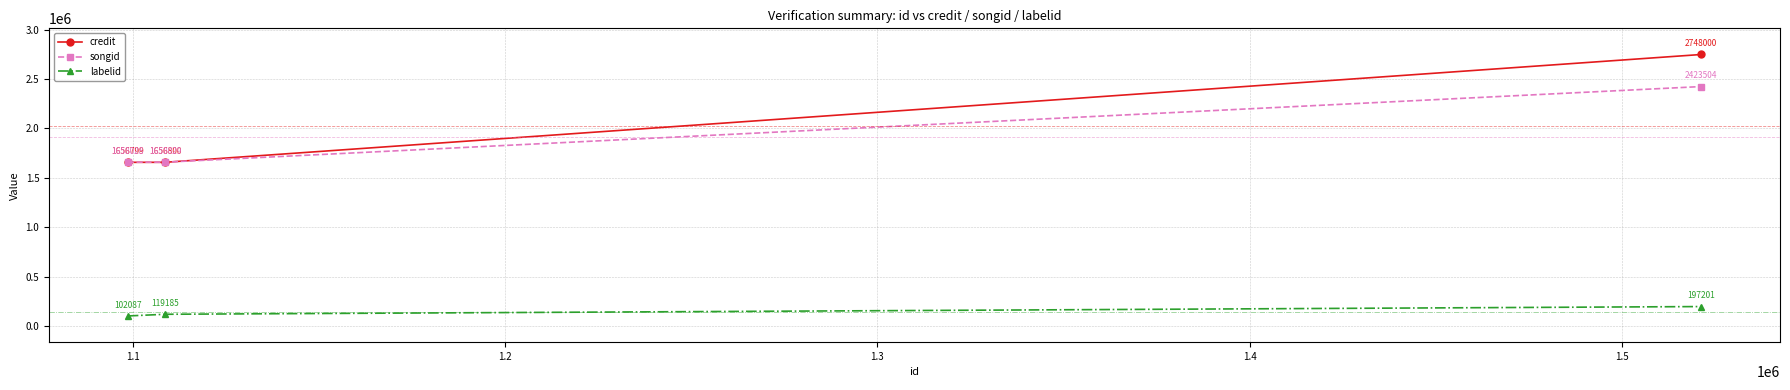

Which series has the largest range (max minus min)?

credit